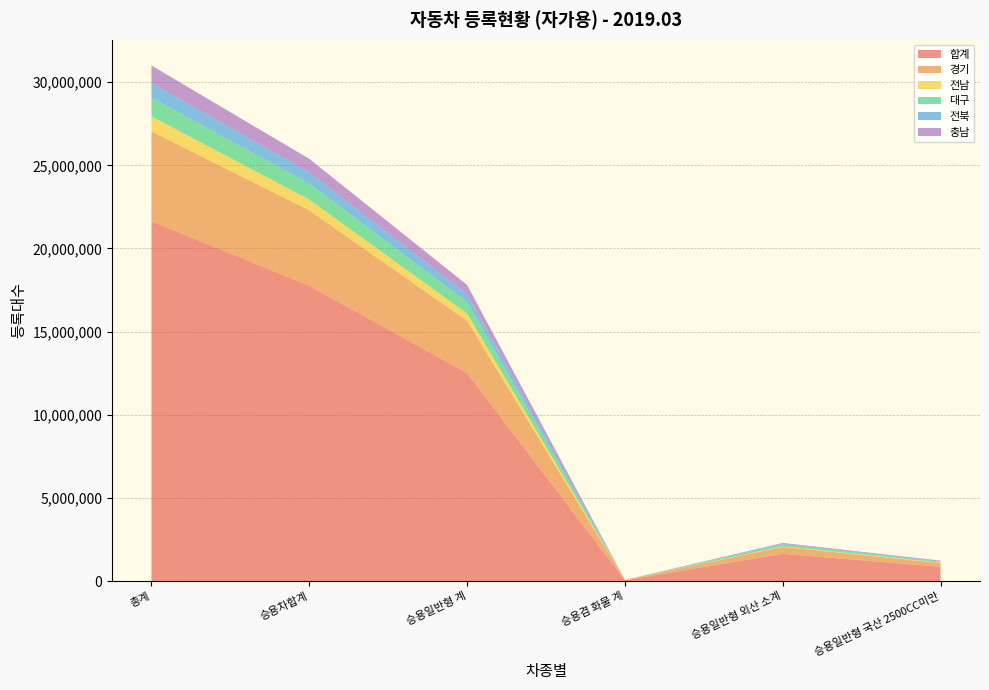

Reading left to right, extract all data points from this chart.

합계: 21637903	17759132	12503769	52400	1642839	864657
경기: 5401038	4531510	3145328	13635	416794	217052
전남: 901588	650075	440908	1538	36191	31483
대구: 1129526	957864	694723	1986	110430	49145
전북: 874712	674148	461365	1525	45441	31969
충남: 1057352	816667	562304	2157	46406	39388